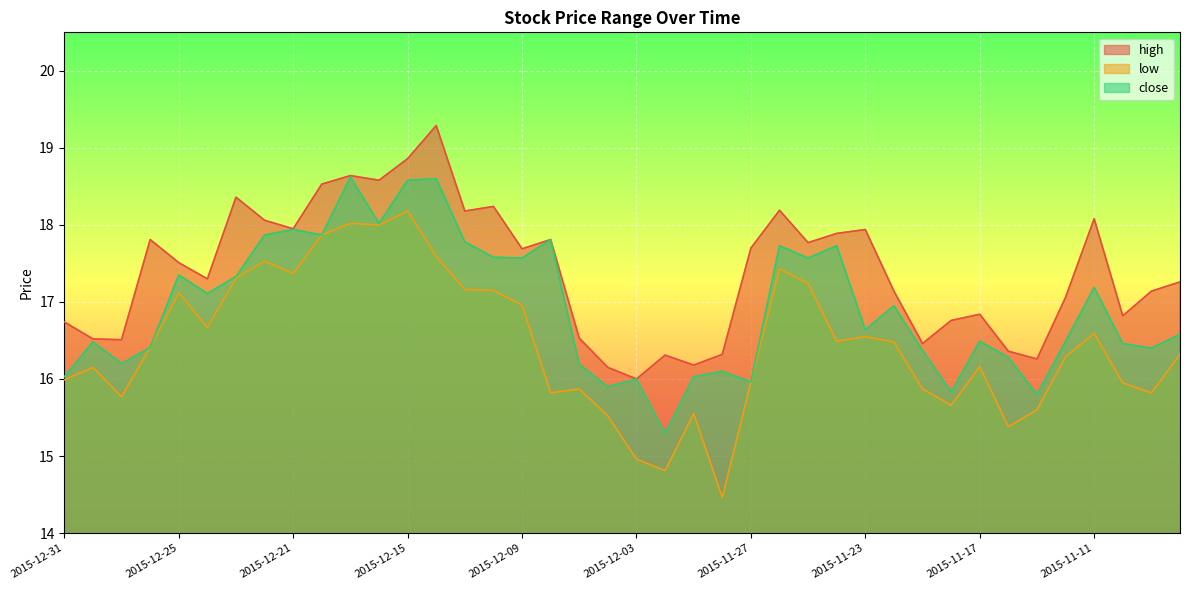

At which category does close reach its first local peak?

2015-12-30